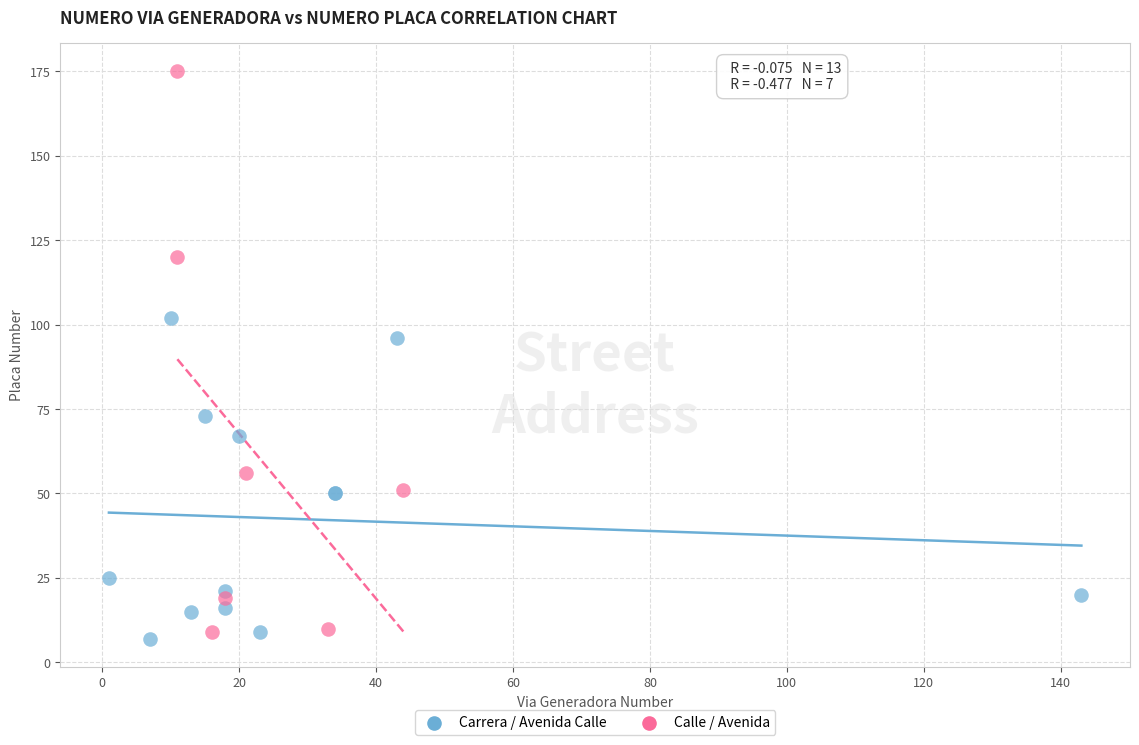

Which series reaches the maximum Y coordinate?

Calle / Avenida